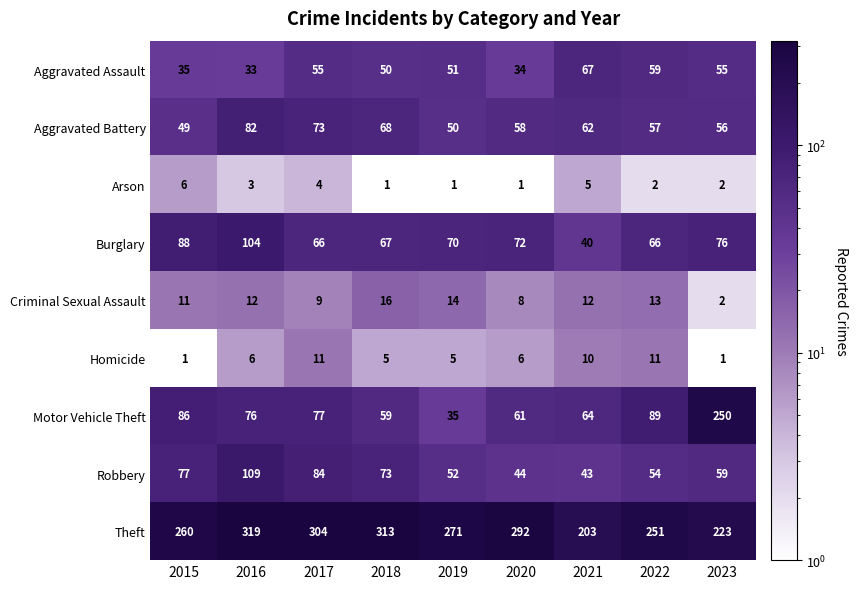

Which series has the largest total across all categories?

Theft